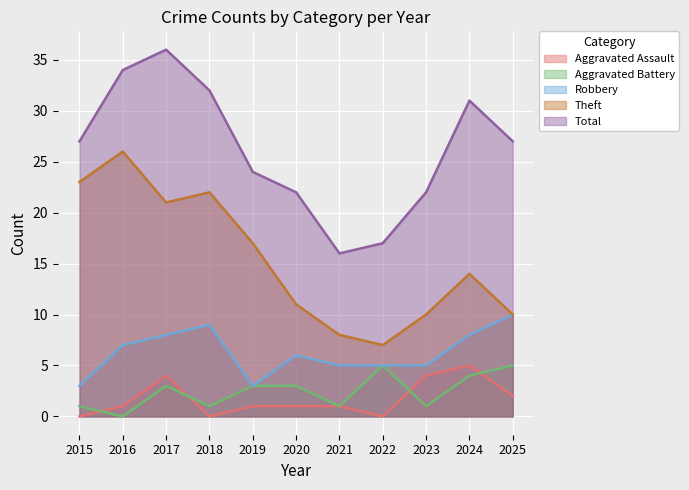

Where does the Aggravated Assault series first go above 1?

2017